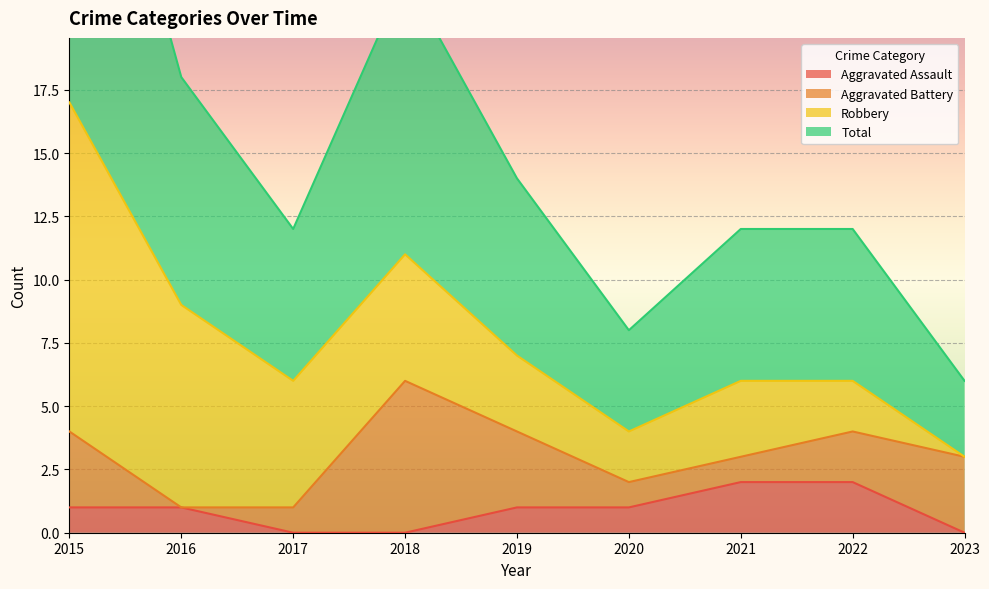

Which category has the highest value in the Aggravated Assault series?

2021